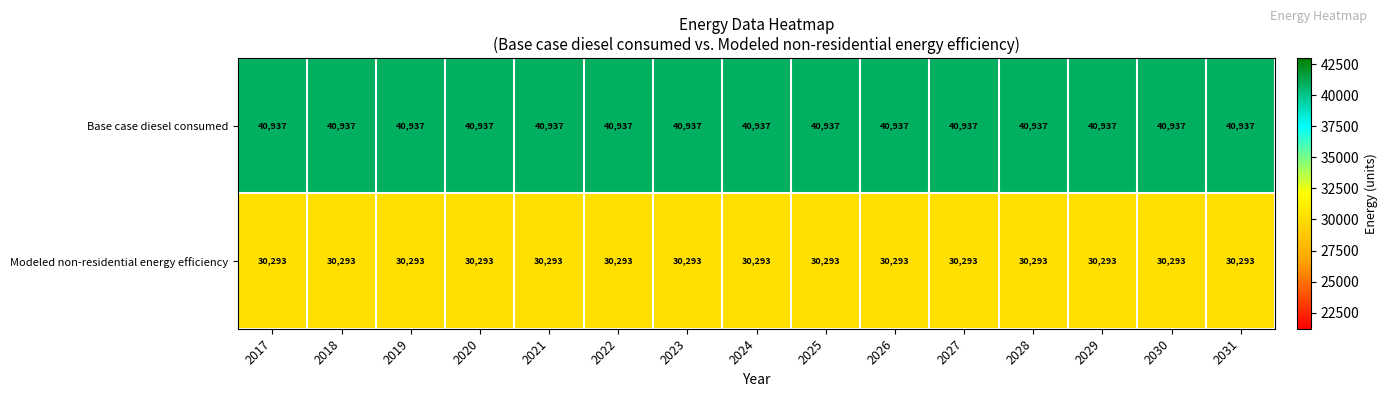

What value does the Modeled non-residential energy efficiency series have at 2024?

30293